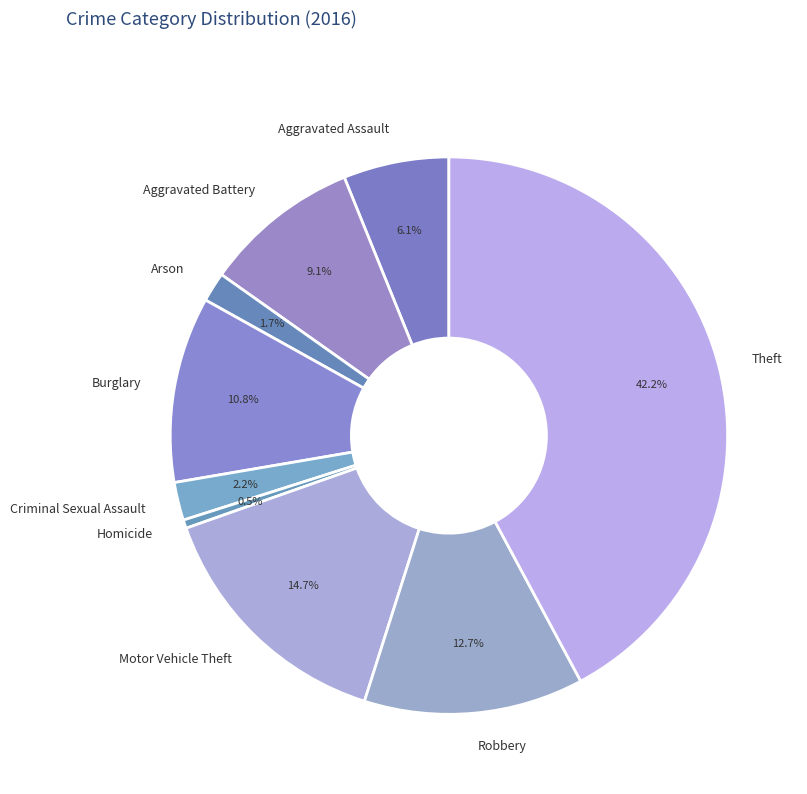

Does any single category account for the majority?

No